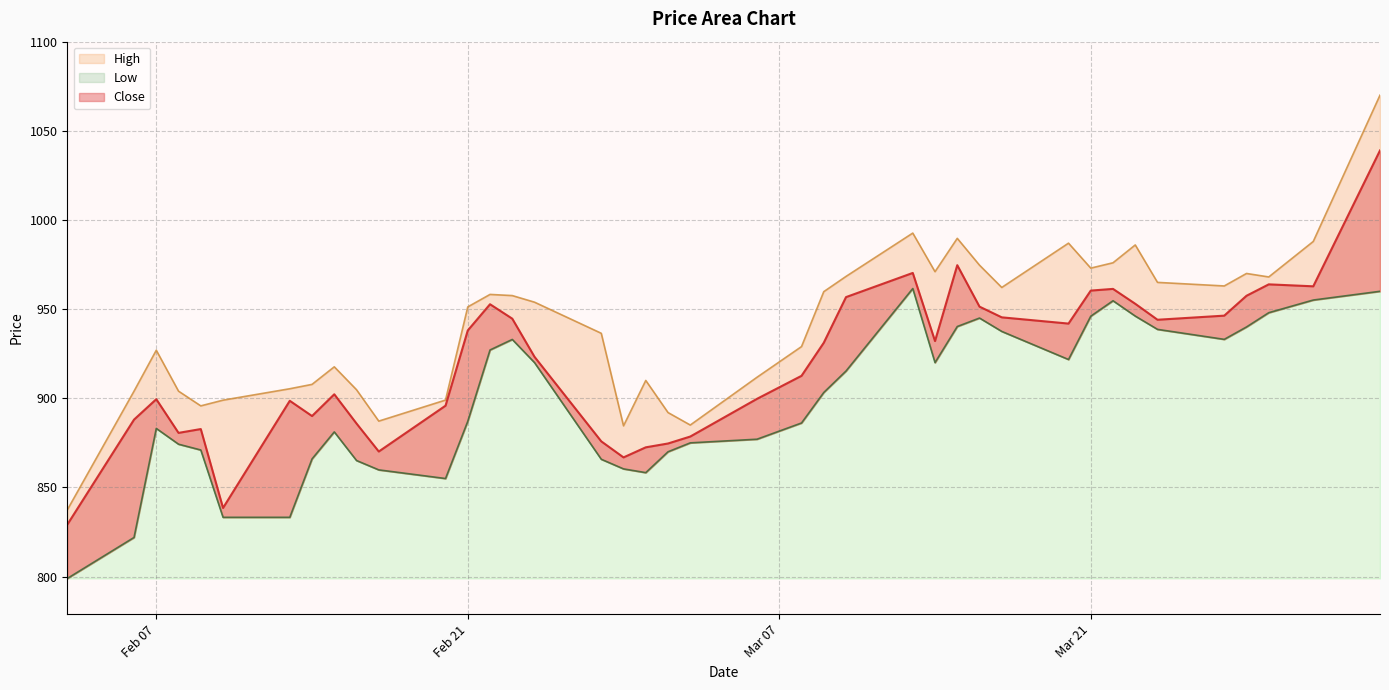

Which category has the lowest value in the Close series?

2023-02-03